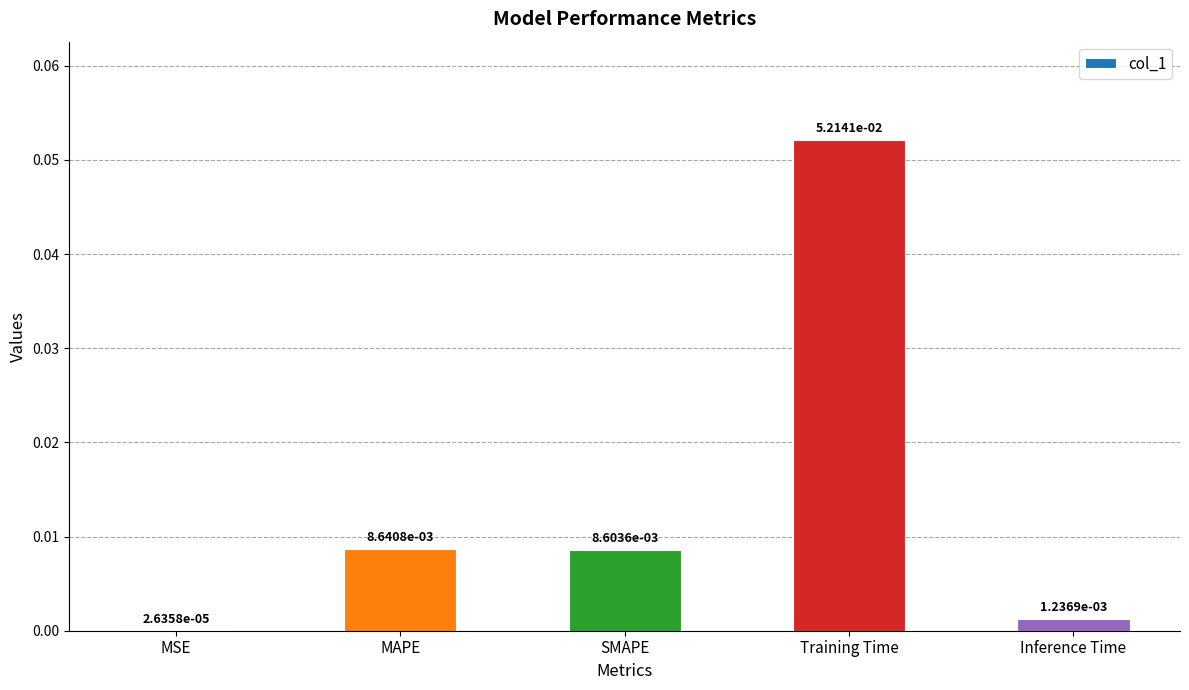

At which category does the chart reach its peak across all series?

Training Time